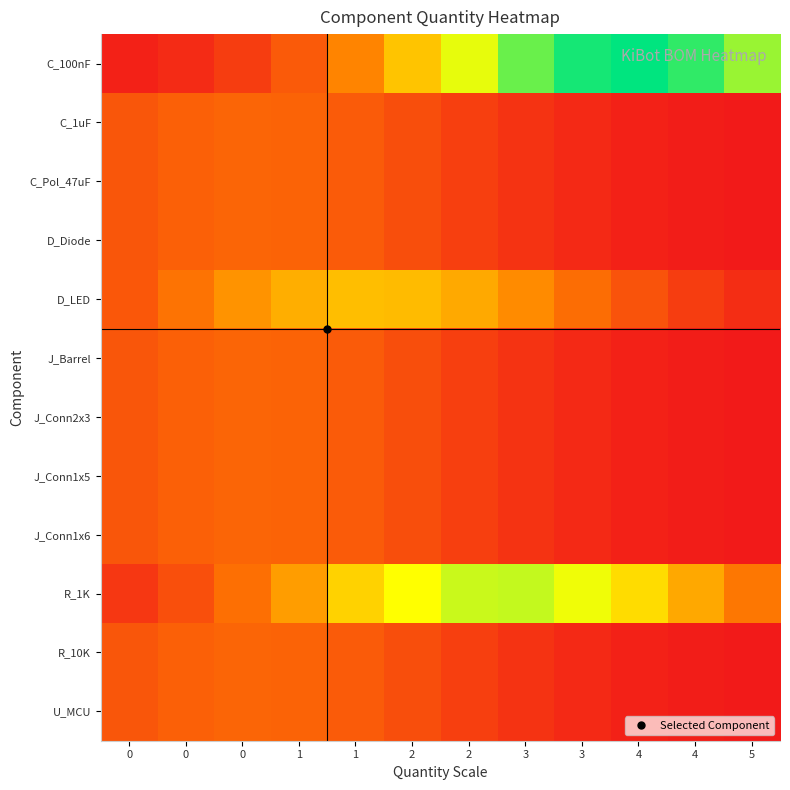

At 2, list the series in order from largest to smallest.

R_1K, C_100nF, D_LED, C_1uF, C_Pol_47uF, D_Diode, J_Barrel, J_Conn2x3, J_Conn1x5, J_Conn1x6, R_10K, U_MCU